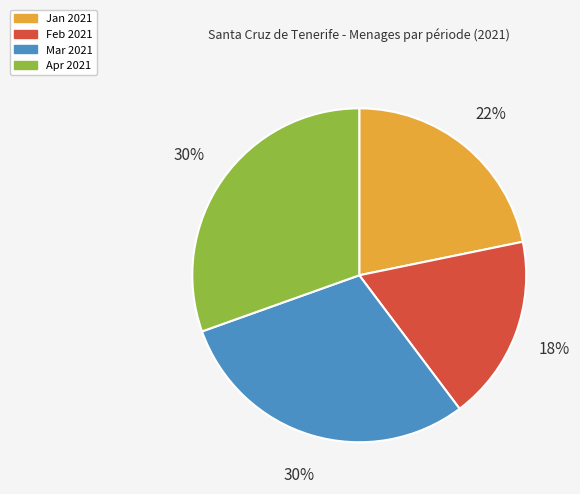

True or false: Feb 2021 accounts for 10% of the total.

False